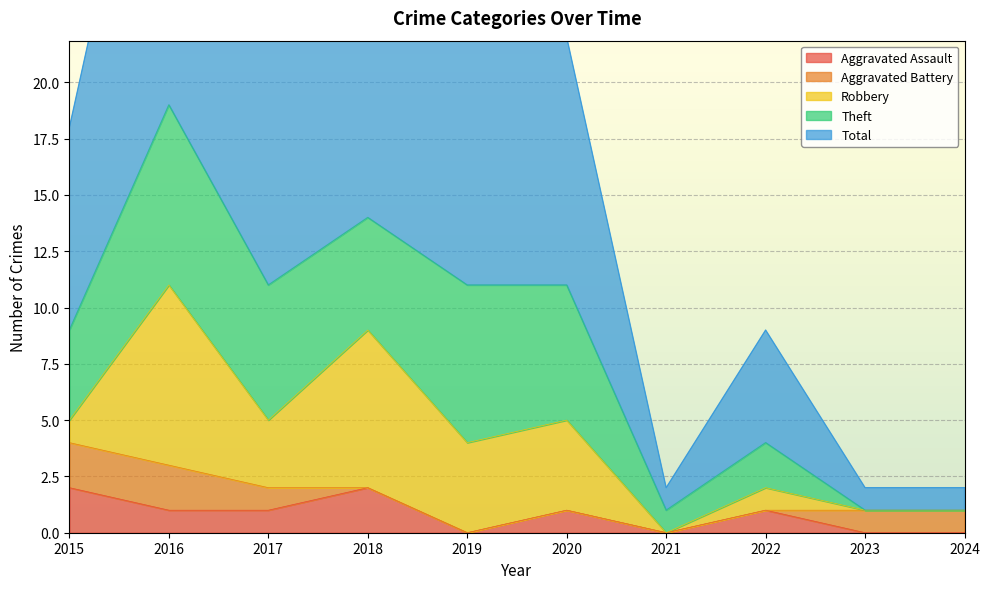

The Aggravated Assault series shows 2 at 2016. True or false?

False